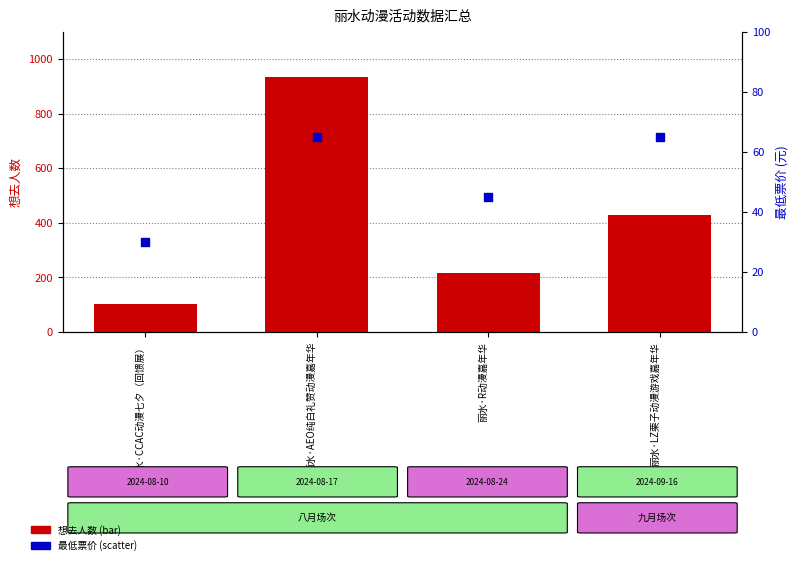

Which series has the largest Y range (max minus min)?

想去人数